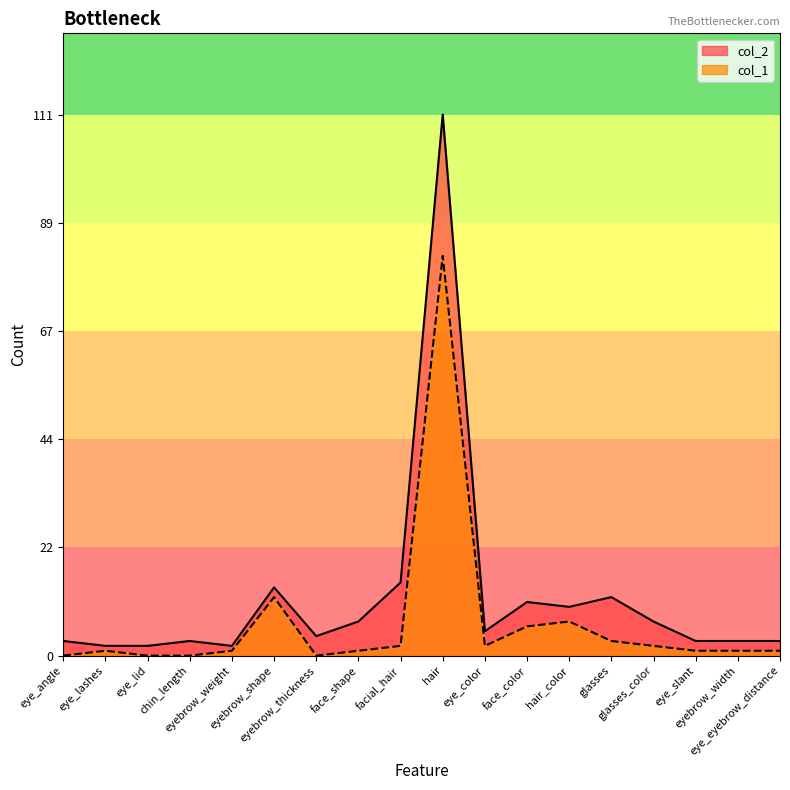

In col_1, how many points are higher than both neighbors (excluding endpoints)?

4